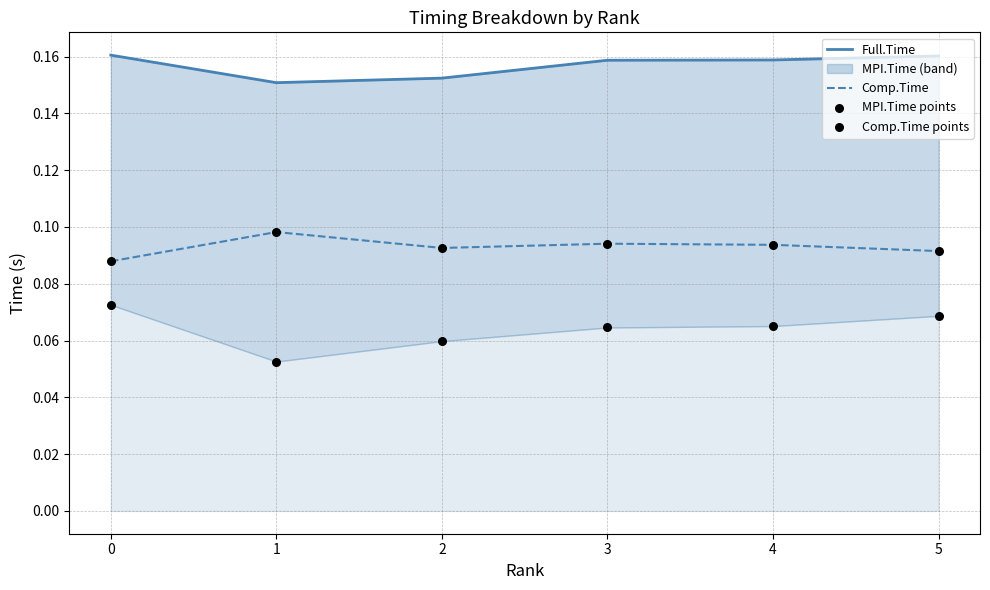

Which series has the largest Y range (max minus min)?

MPI.Time points